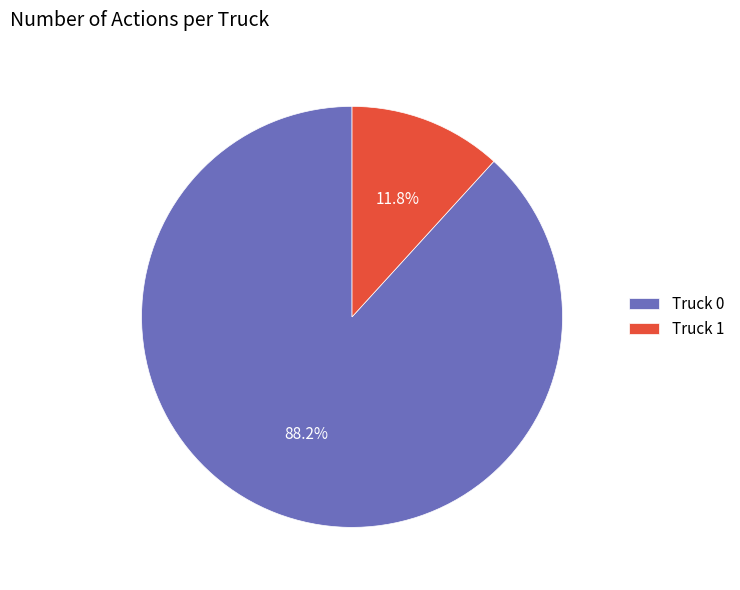

Approximately how many times larger is the value at Truck 1 compared to Truck 0?

0.1